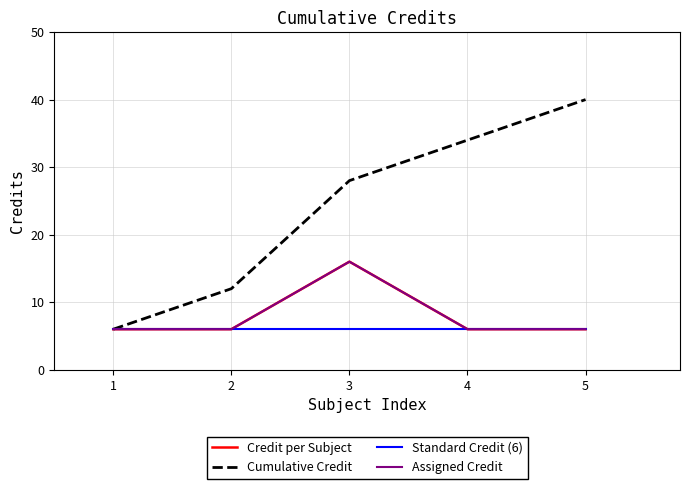

Reading right to left, list all the values displayed in this chart.

Credit per Subject: 5=6	4=6	3=16	2=6	1=6
Cumulative Credit: 5=40	4=34	3=28	2=12	1=6
Standard Credit (6): 5=6	4=6	3=6	2=6	1=6
Assigned Credit: 5=6	4=6	3=16	2=6	1=6